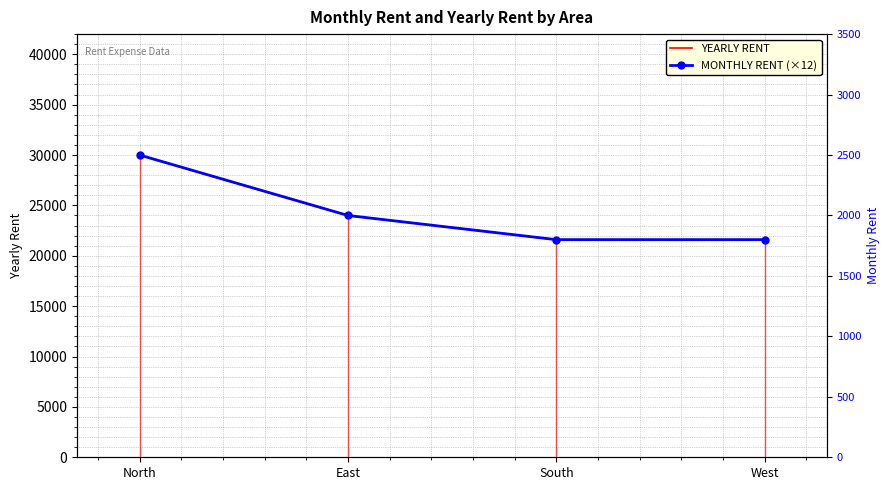

How many lines are shown in the chart?

2